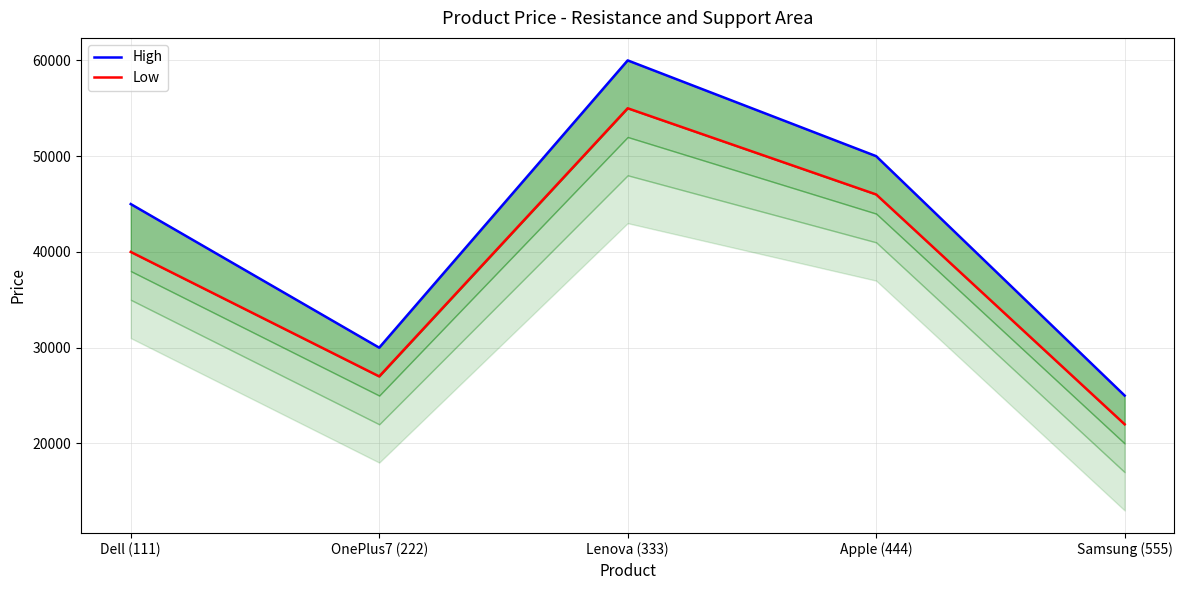

At which category does Low reach its first local peak?

Lenova (333)